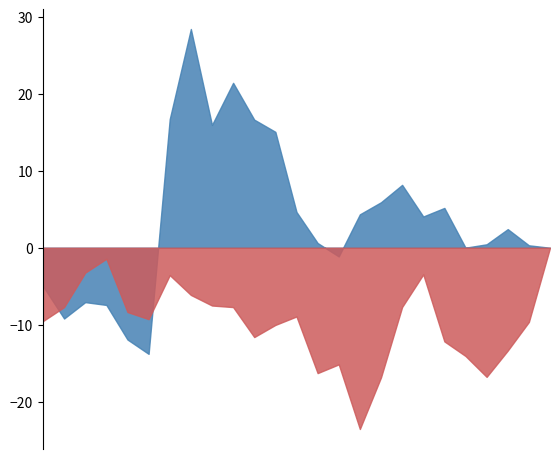

What is the minimum value shown in the chart?

-23.5